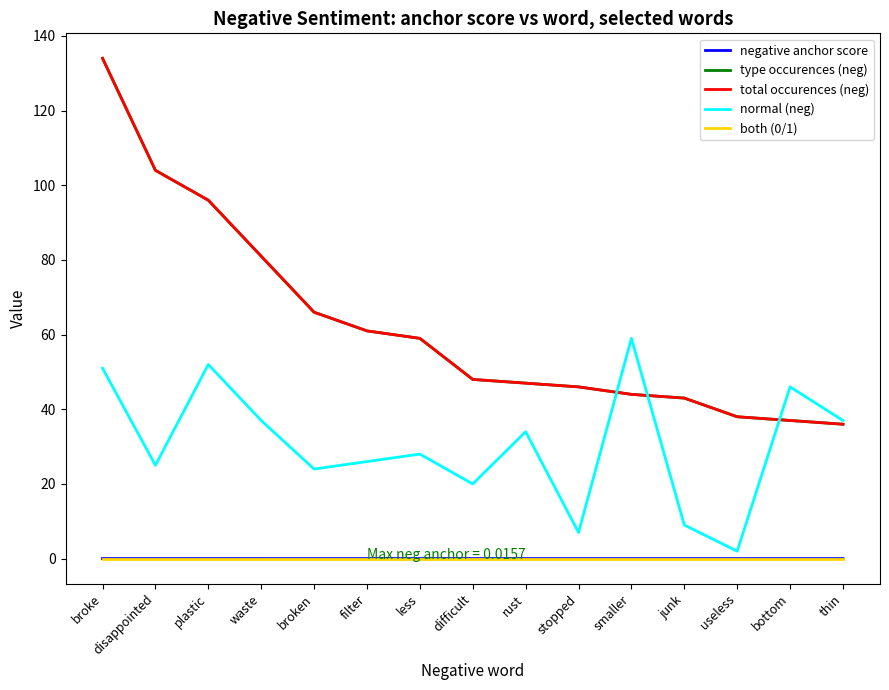

Is the value of normal (neg) at junk greater than the value of both (0/1) at stopped?

Yes